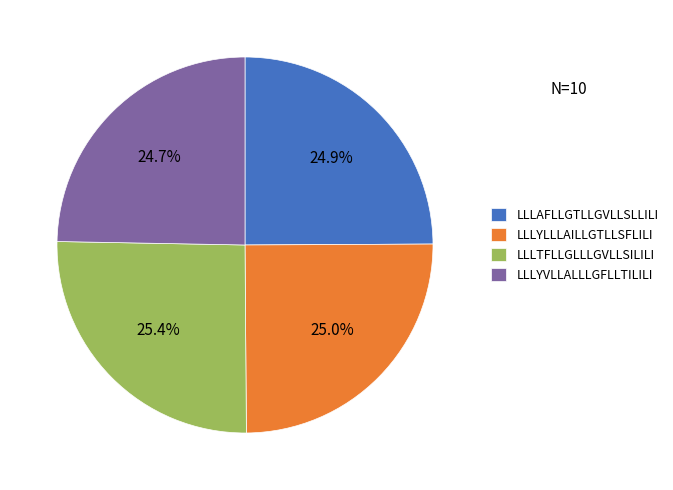

What is the ratio of the value at LLLYVLLALLLGFLLTILILI to the value at LLLAFLLGTLLGVLLSLLILI?

1.0